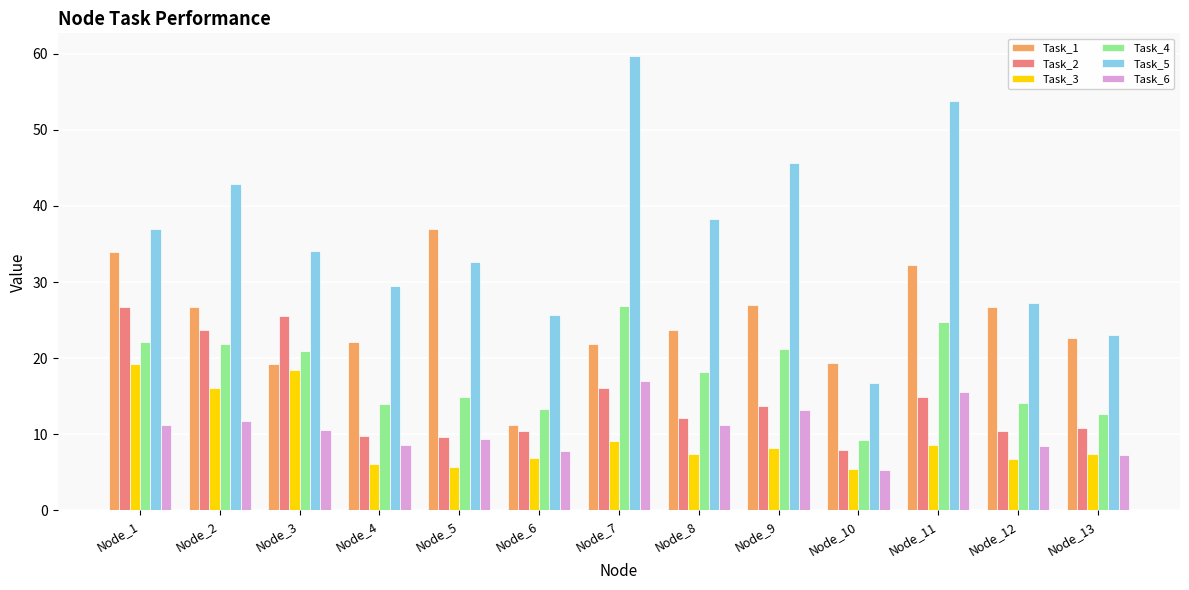

At which label does Task_5 first exceed 34?

Node_1